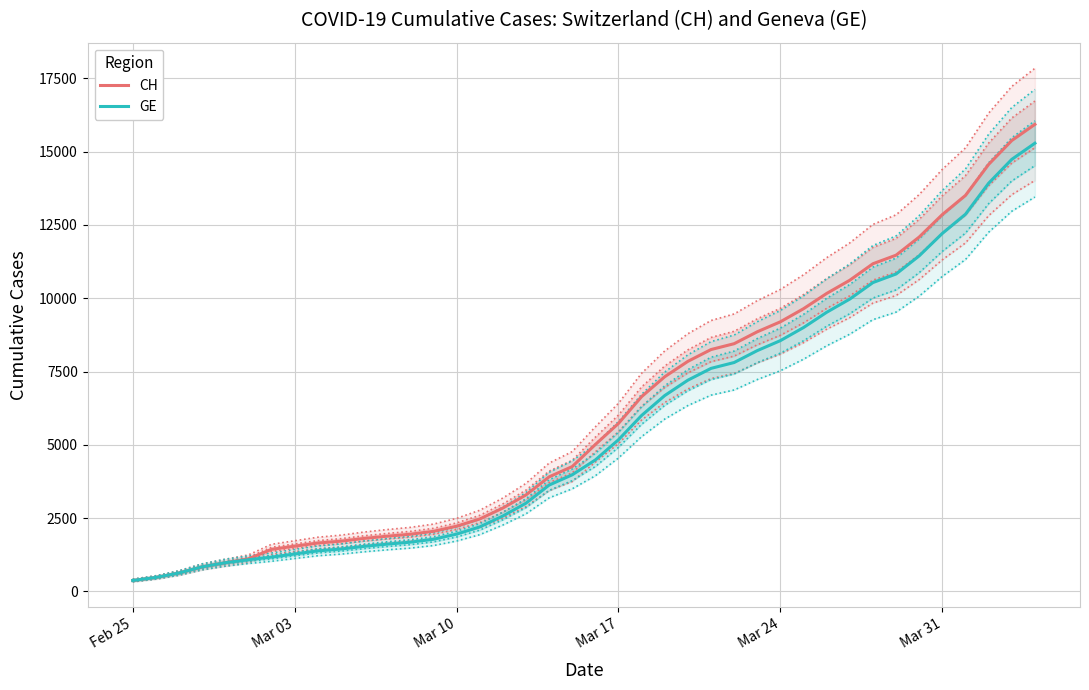

What is the maximum value for CH?

15926